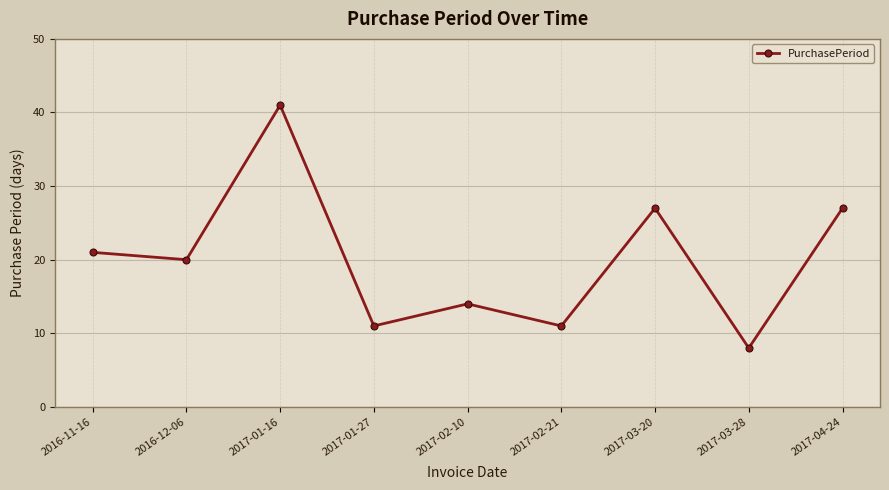

What is the value of the 9th point from the left?

27